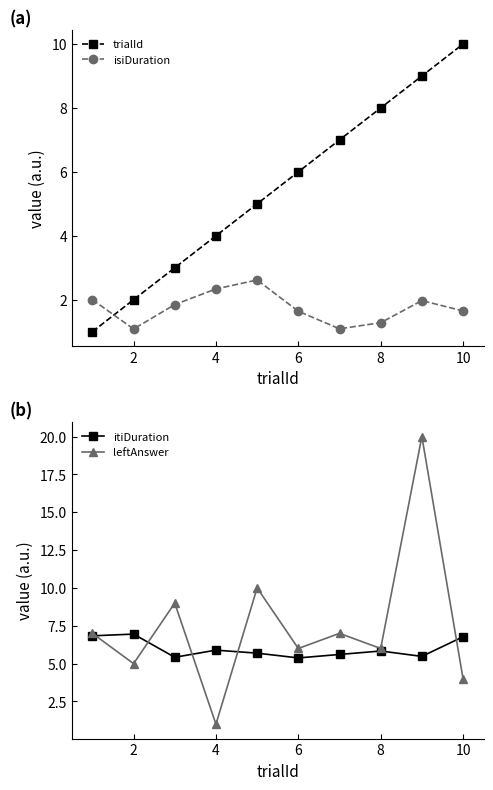

Is it true that leftAnswer equals 6.0 at 6?

True